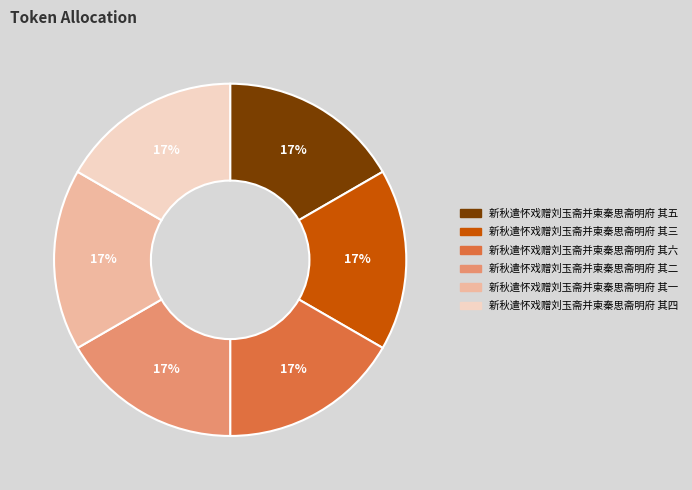

True or false: 新秋遣怀戏赠刘玉斋并柬秦思斋明府 其四 accounts for 17% of the total.

True